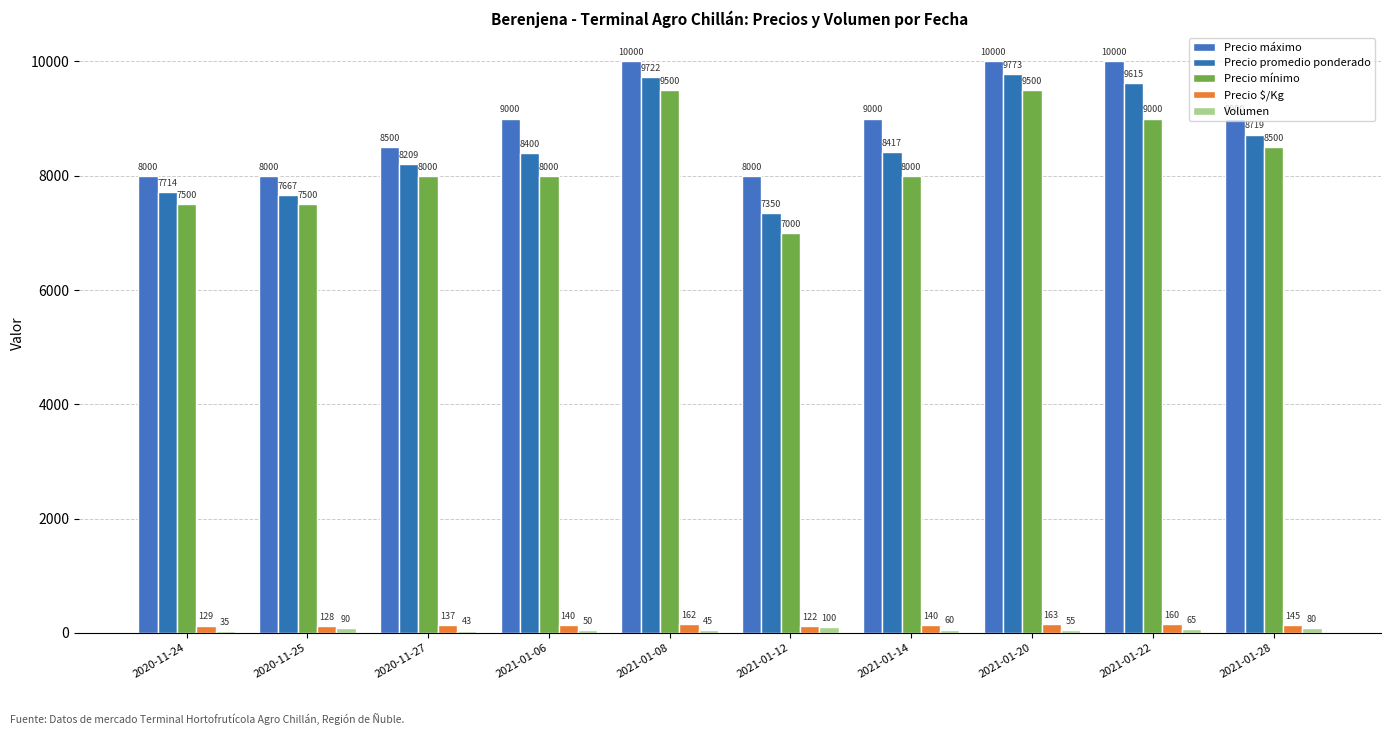

The Precio máximo series shows 9000 at 2021-01-28. True or false?

True